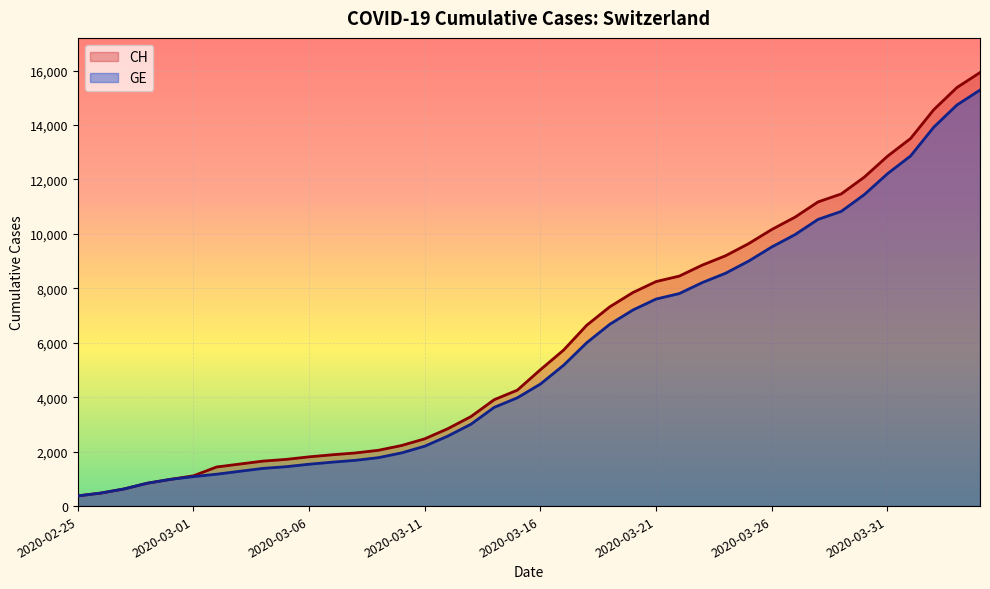

What is the value of the CH point at the 22nd from the left?

5731